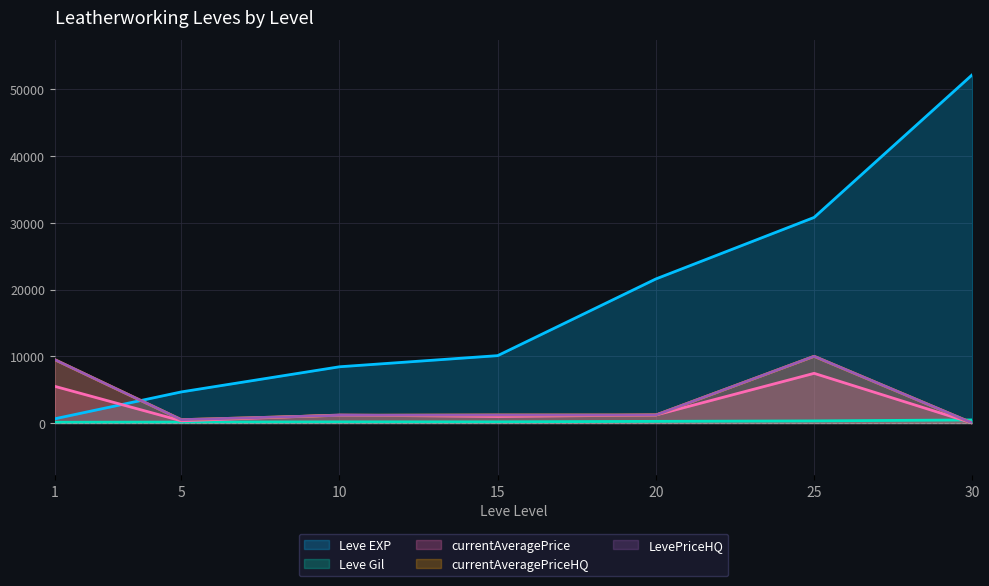

After their last crossing, which series has the higher values: currentAveragePriceHQ or Leve Gil?

Leve Gil